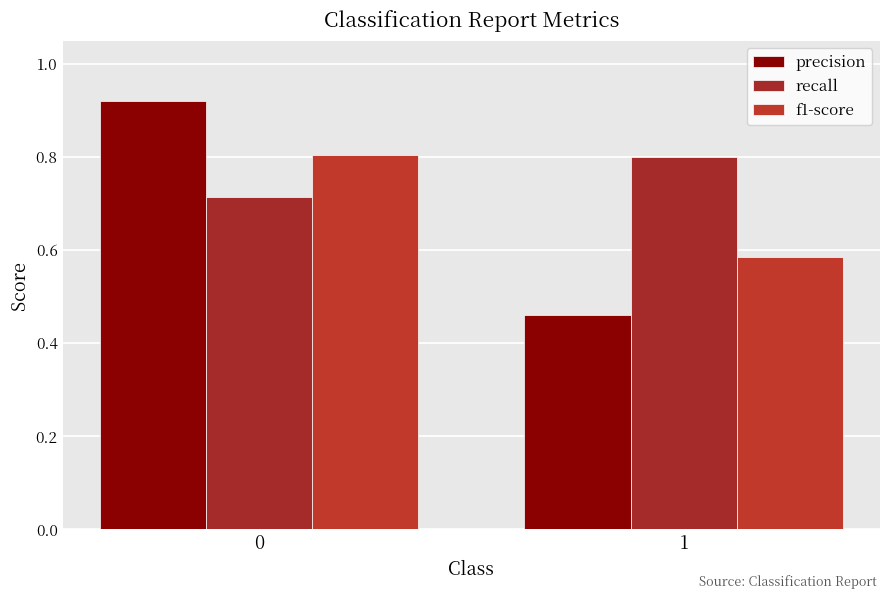

What is the total value across all series at 1?

1.8